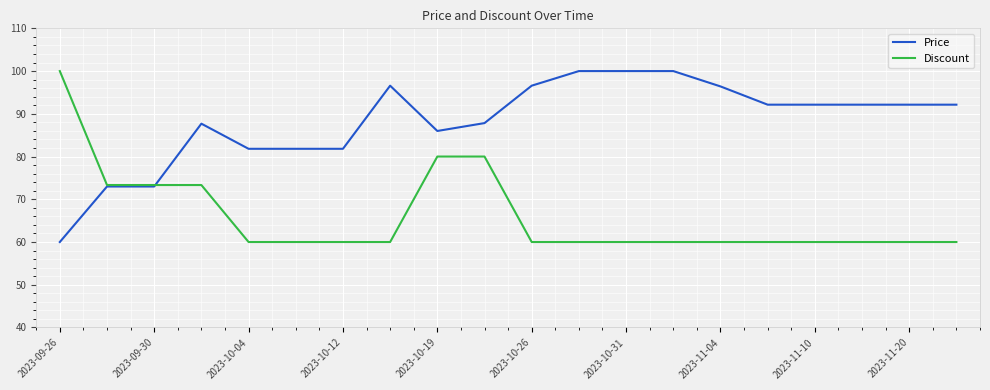

Which series has the largest total across all categories?

Price